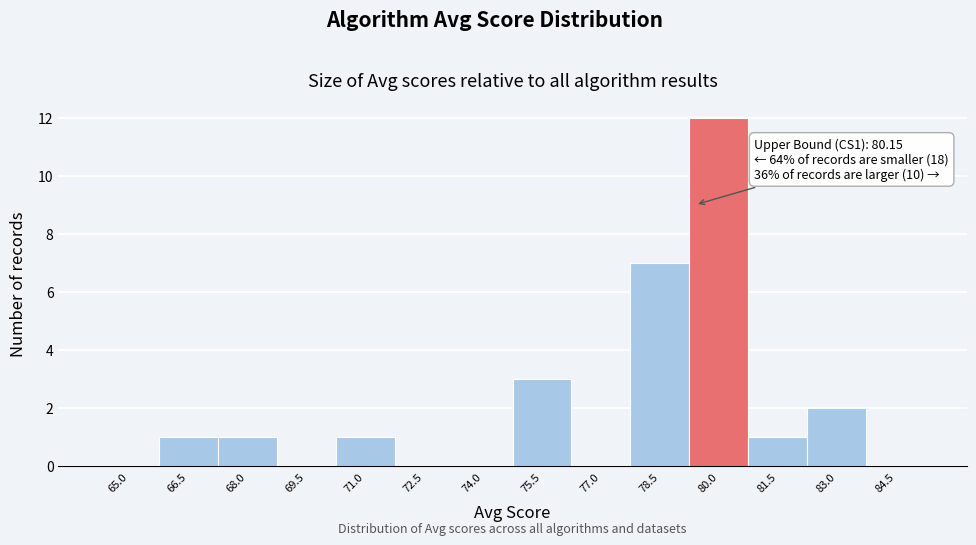

Reading left to right, transcribe all the data shown in this chart.

65.0=0	66.5=1	68.0=1	69.5=0	71.0=1	72.5=0	74.0=0	75.5=3	77.0=0	78.5=7	80.0=12	81.5=1	83.0=2	84.5=0